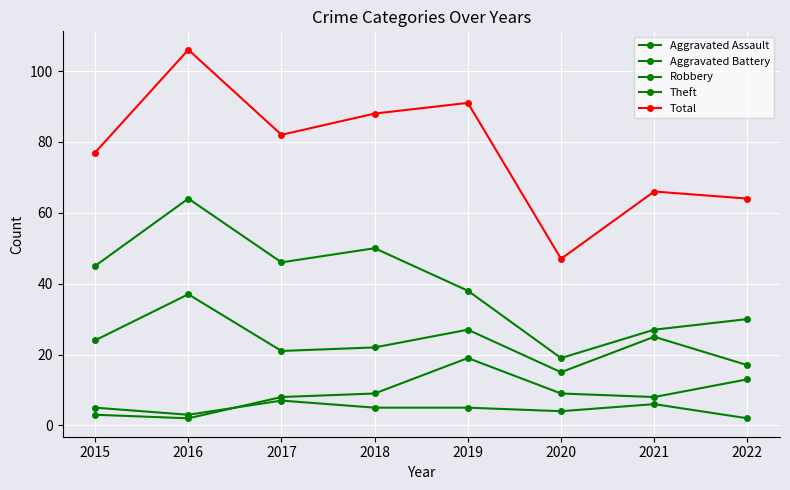

Which series changed the most between 2020 and 2021?

Total